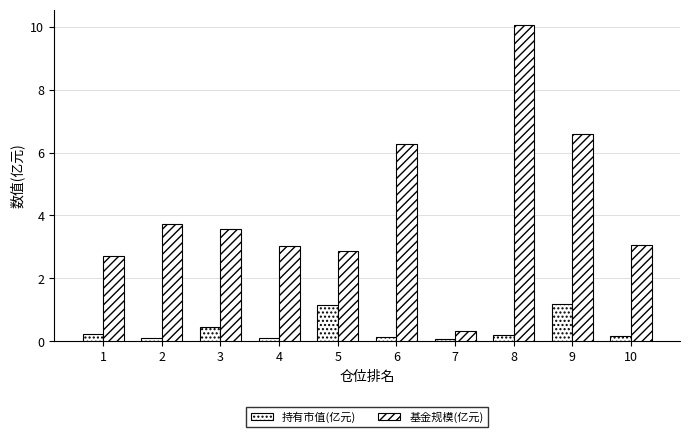

Read the 持有市值(亿元) value at 3.

0.4